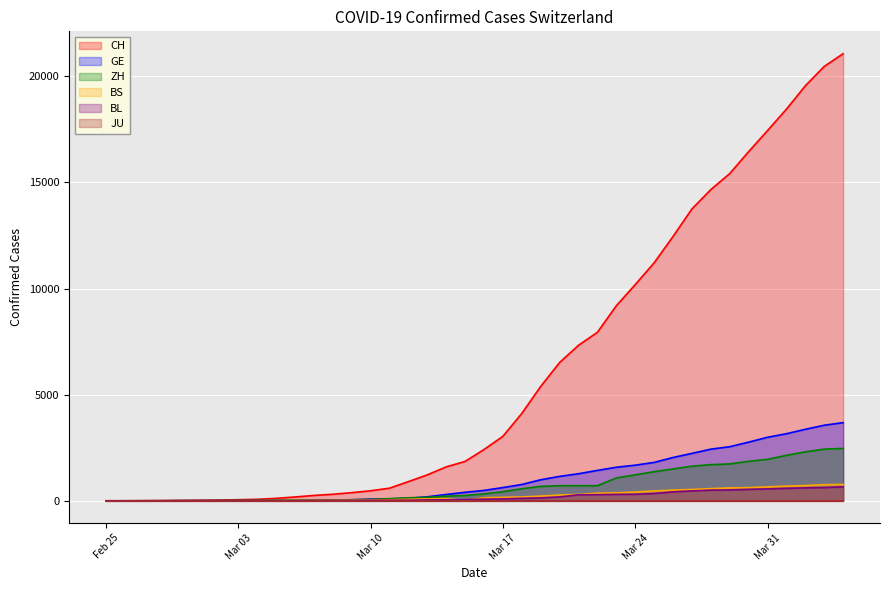

At how many categories does at least one series exceed 20683?

1